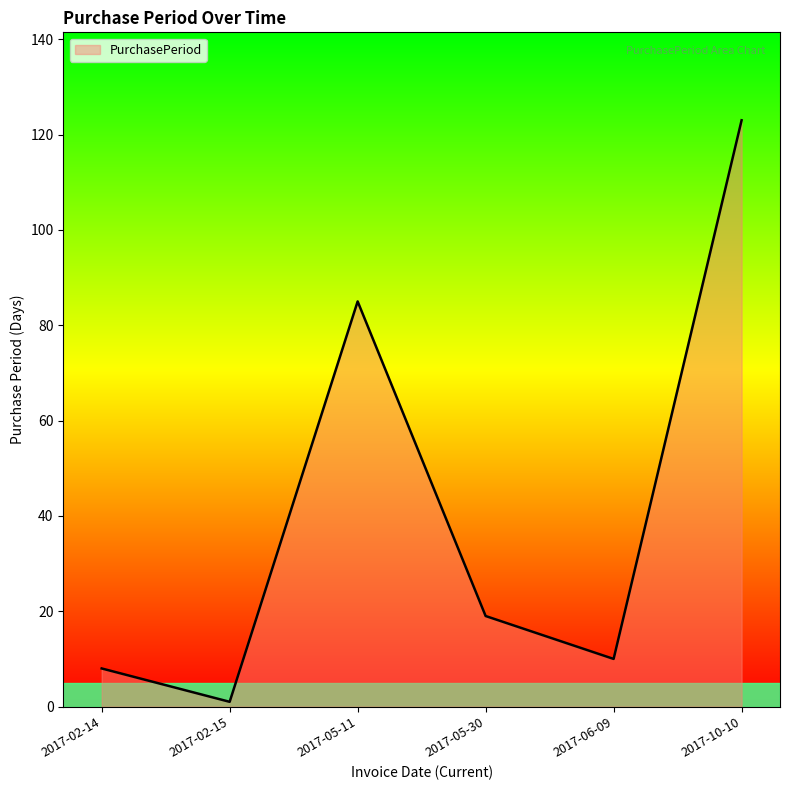

What is the maximum value shown in the chart?

123